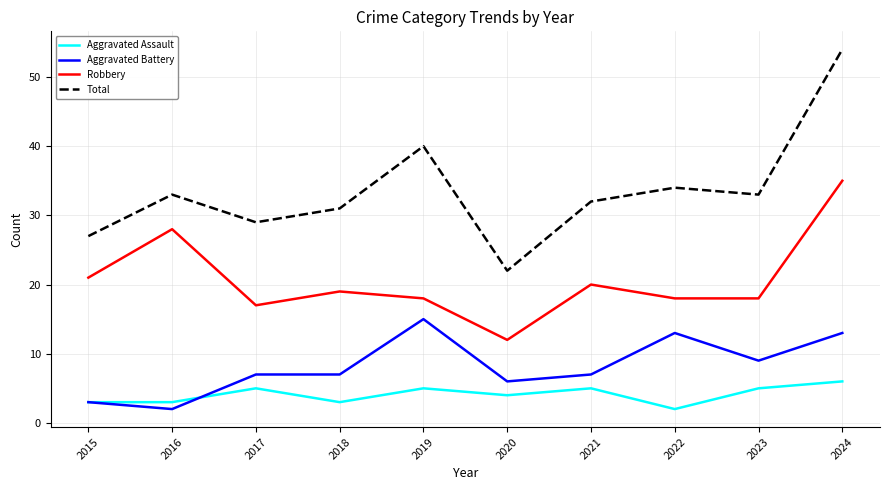

At 2019, list the series in order from smallest to largest.

Aggravated Assault, Aggravated Battery, Robbery, Total